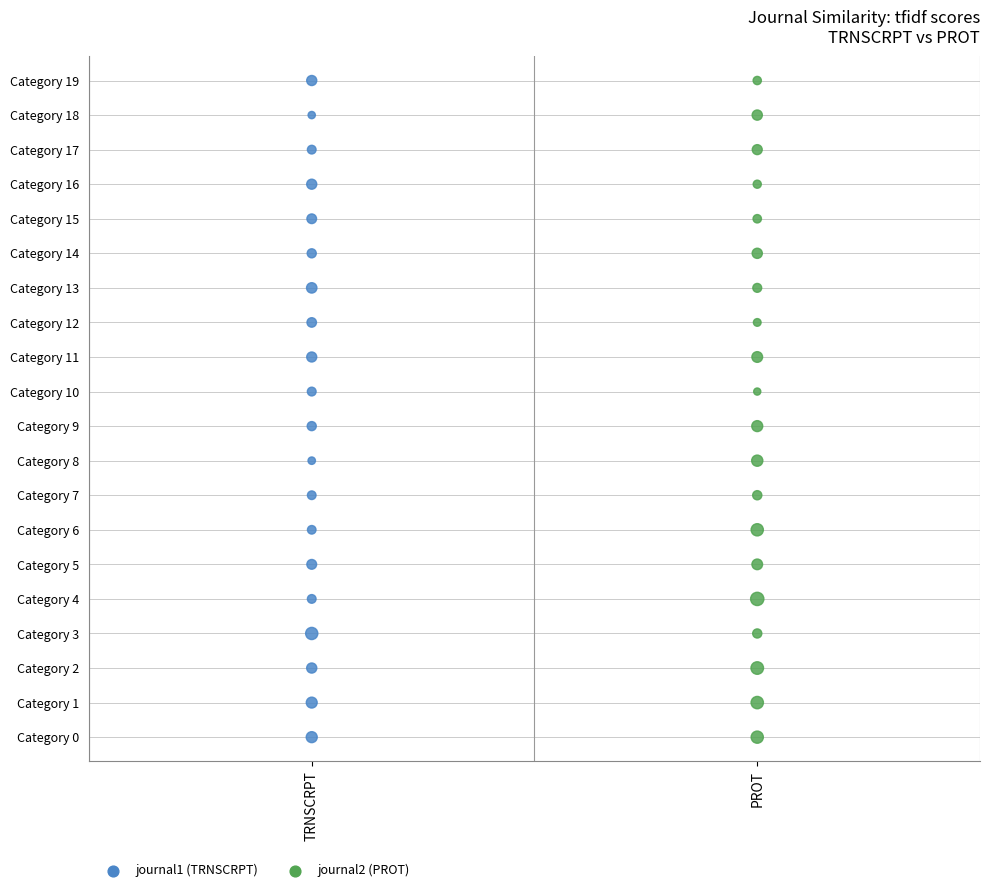

What are all the series names shown in the legend?

journal1 (TRNSCRPT), journal2 (PROT)